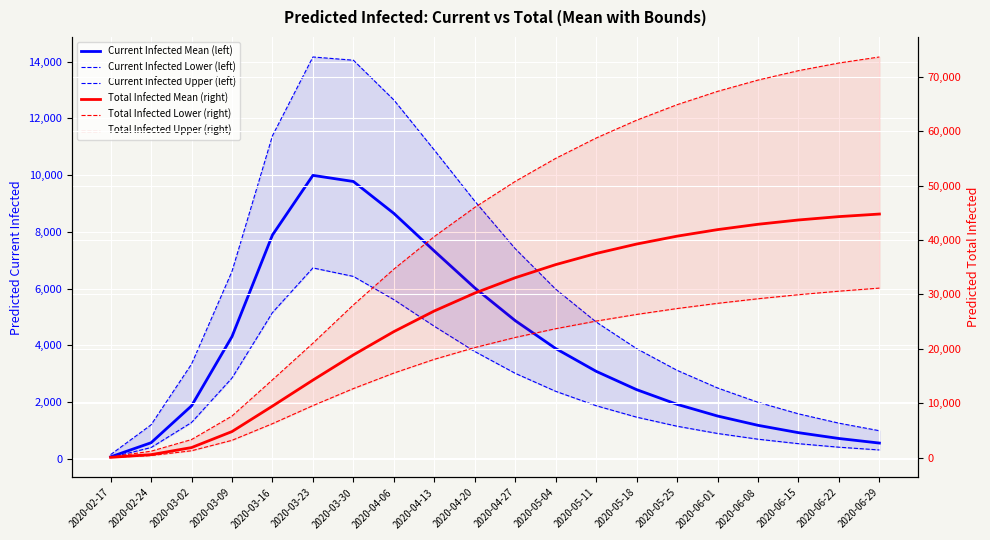

What is the sum of the predicted_current_infected_lower values at 2020-05-04 and 2020-04-06?

7996